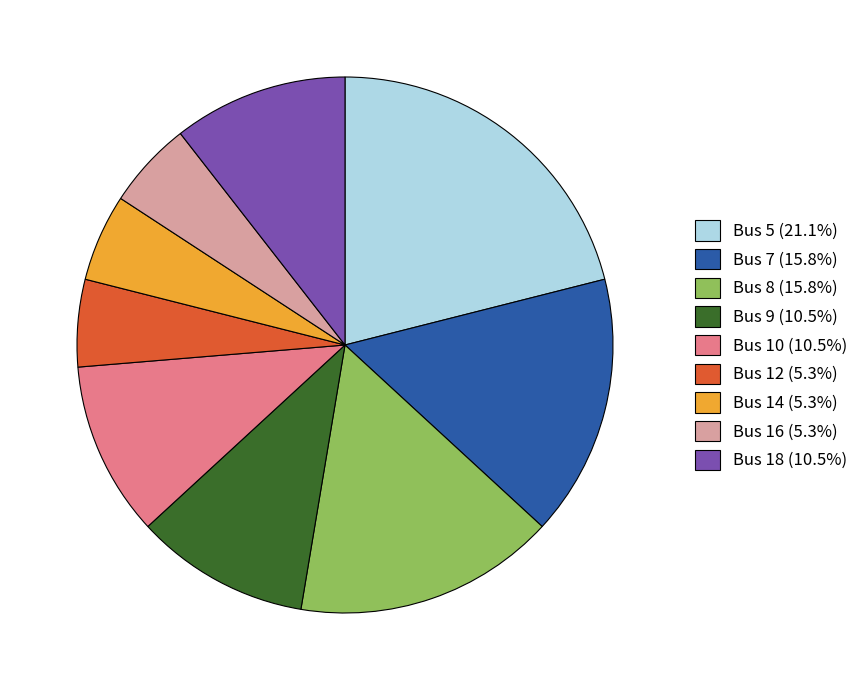

Approximately how many times larger is the value at Bus 5 (21.1%) compared to Bus 12 (5.3%)?

4.0